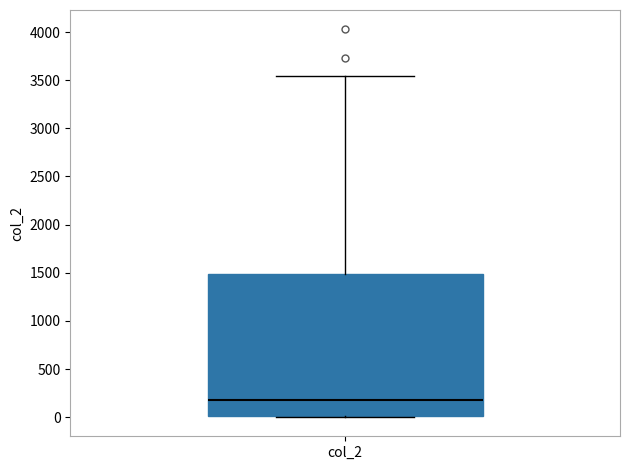

Where is the upper edge of the box for col_2 on the y-axis? The values are not printed on the chart, so give them approximately, as read against the axis.

1500